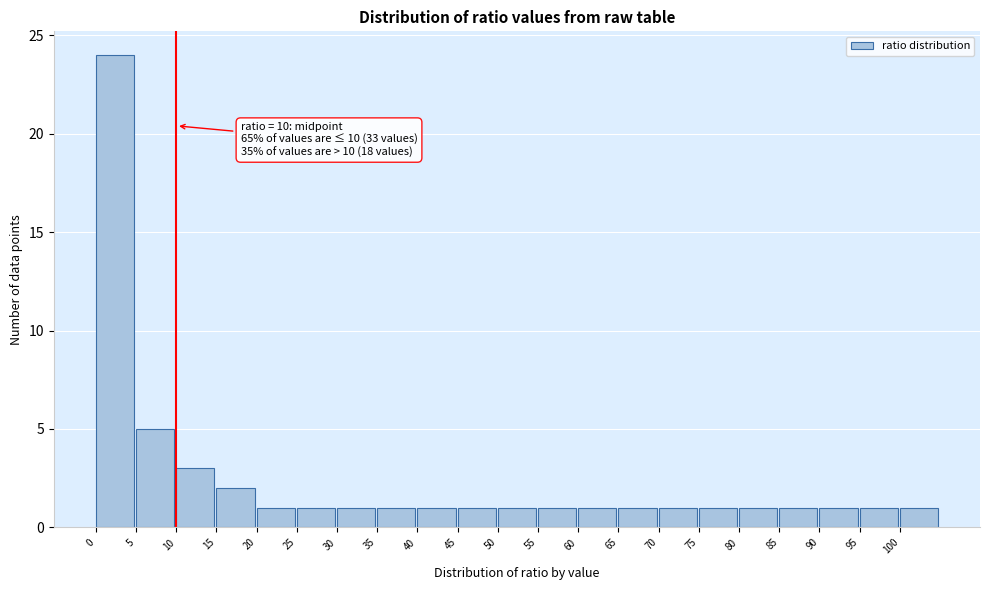

Which range on the x-axis has the tallest bar?

0 to 5